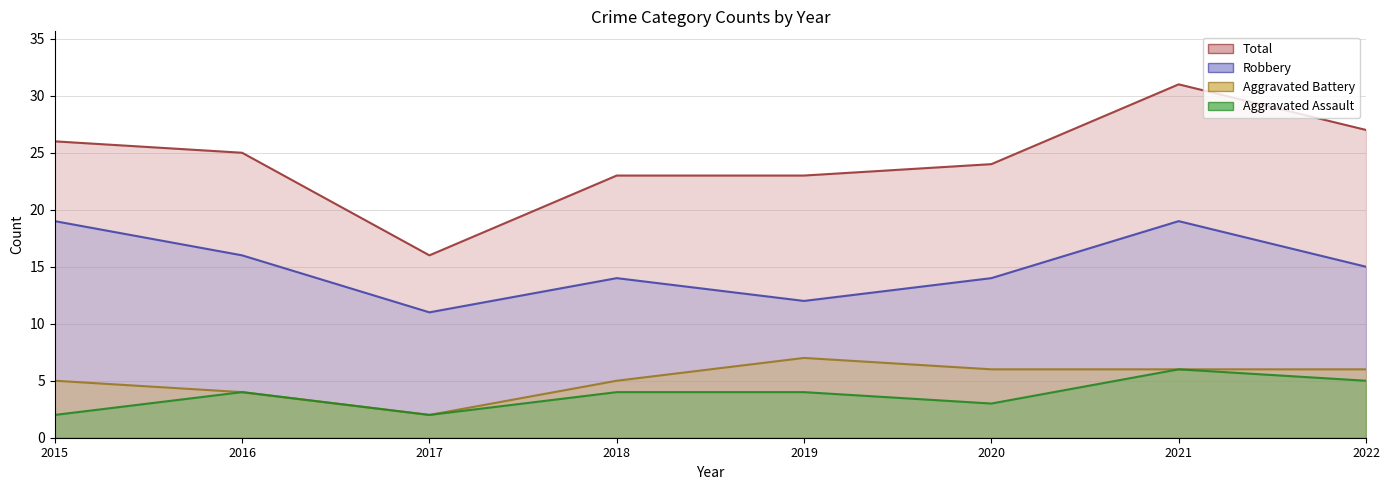

Reading left to right, extract all data points from this chart.

Aggravated Assault: 2015=2	2016=4	2017=2	2018=4	2019=4	2020=3	2021=6	2022=5
Aggravated Battery: 2015=5	2016=4	2017=2	2018=5	2019=7	2020=6	2021=6	2022=6
Robbery: 2015=19	2016=16	2017=11	2018=14	2019=12	2020=14	2021=19	2022=15
Total: 2015=26	2016=25	2017=16	2018=23	2019=23	2020=24	2021=31	2022=27